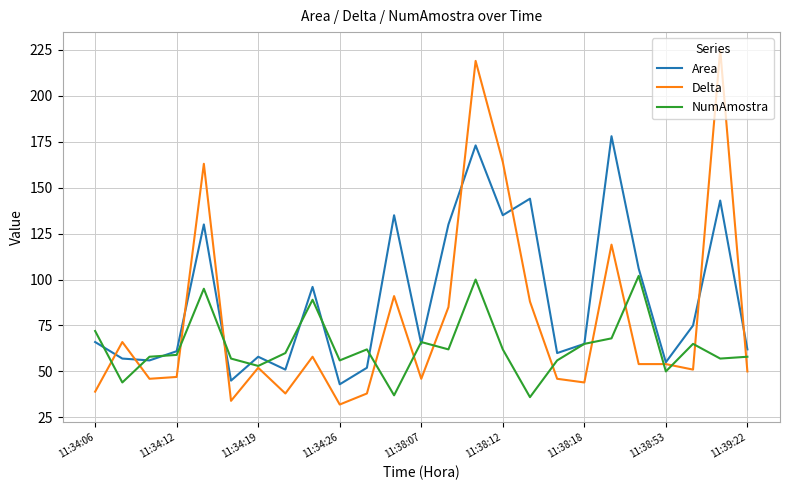

List the series in order of their overall mean, highest first.

Area, Delta, NumAmostra